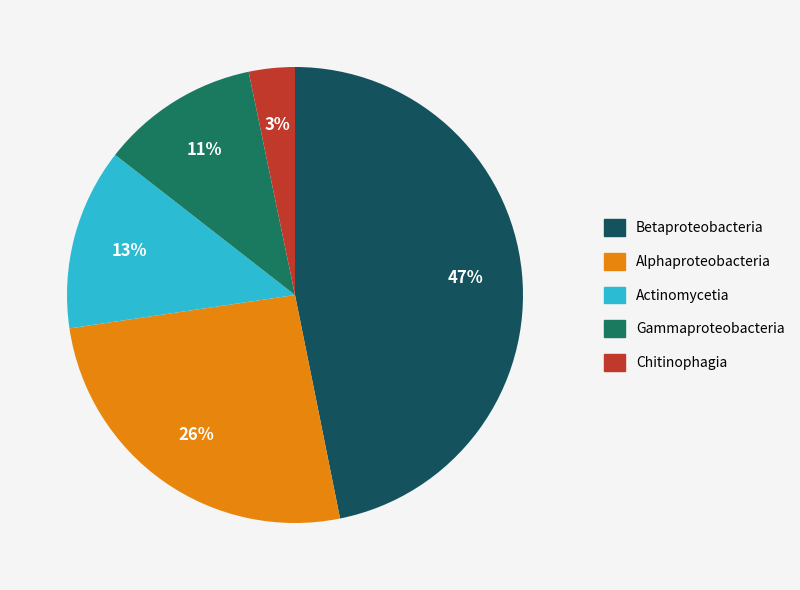

To the nearest percent, what is the difference between the largest and smallest slice percentages?

44%